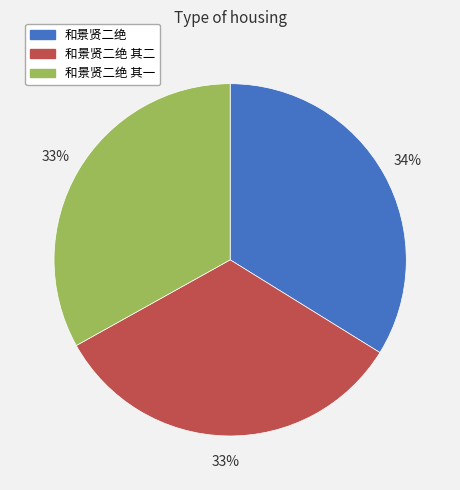

Which slice is the largest?

和景贤二绝